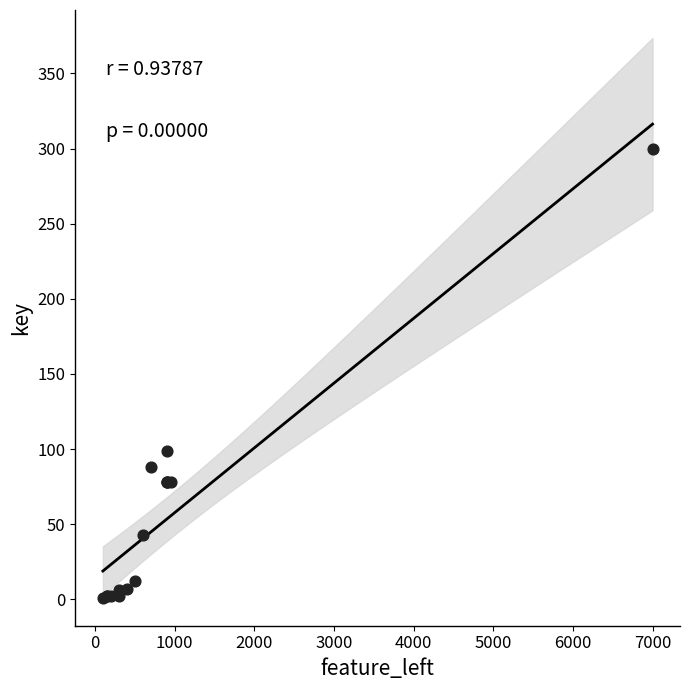

What Y value in the scatter plot is closest to 150?

99